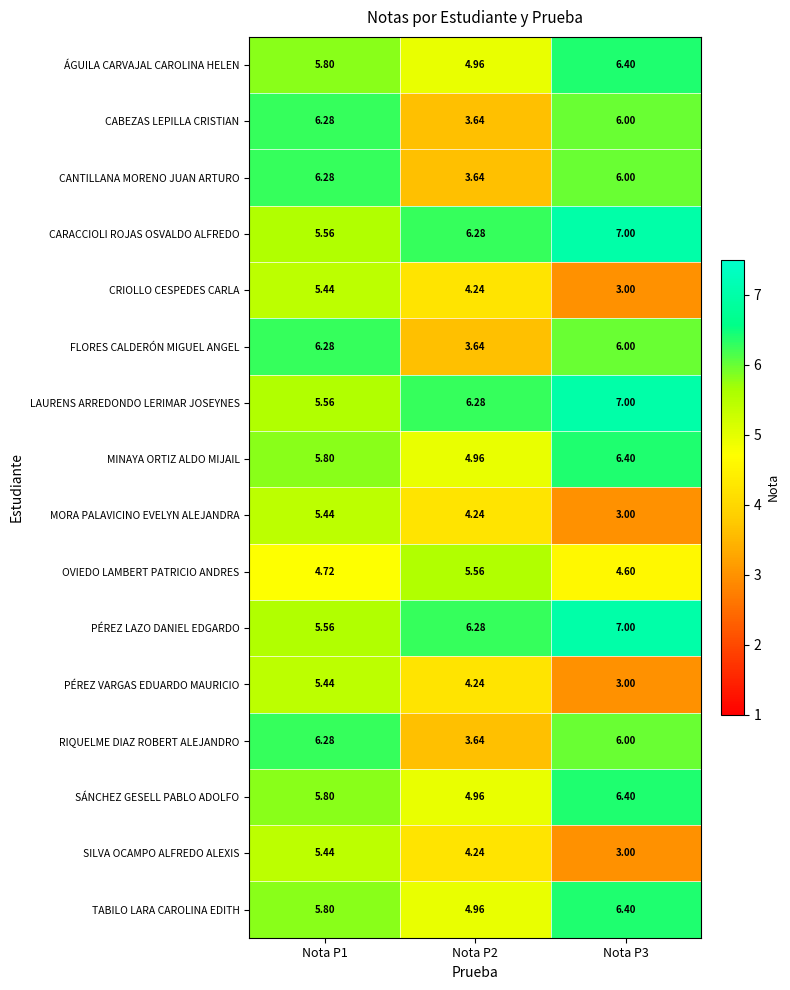

Is the value of ÁGUILA CARVAJAL CAROLINA HELEN at Nota P3 greater than the value of SILVA OCAMPO ALFREDO ALEXIS at Nota P3?

Yes